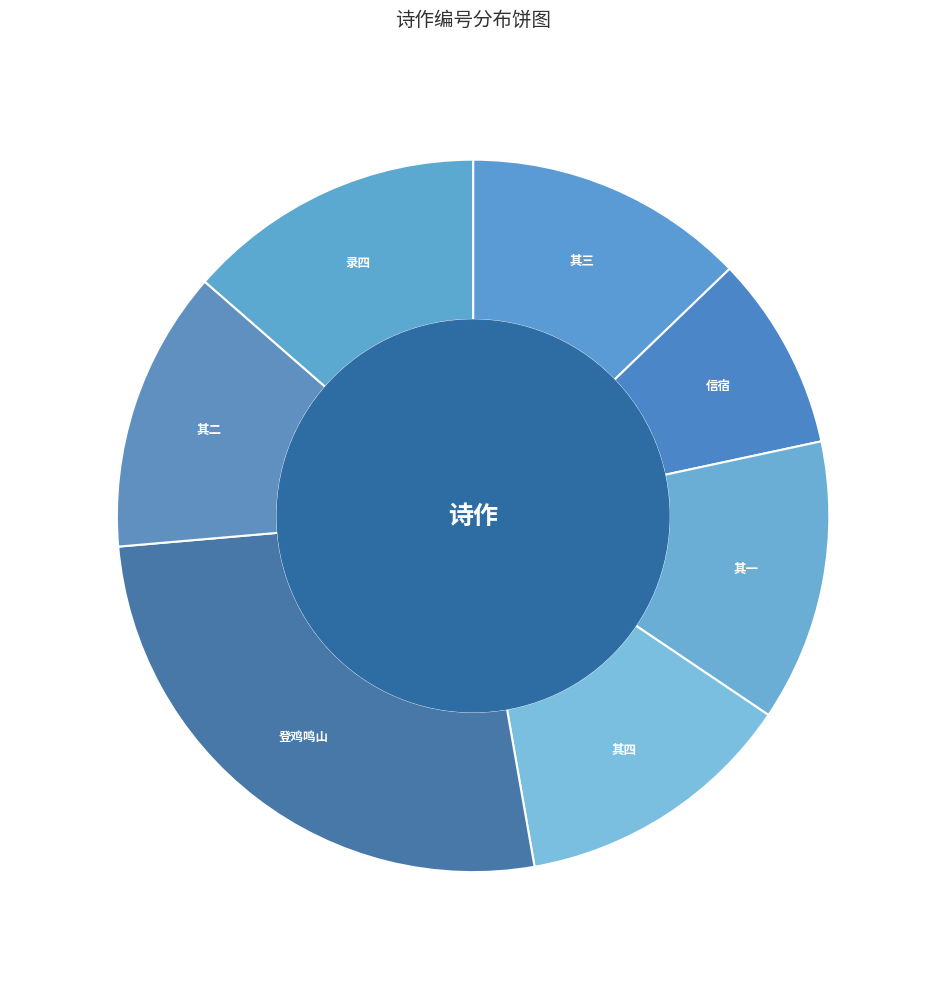

Between 登鸡鸣山 and 录四, which is larger?

登鸡鸣山